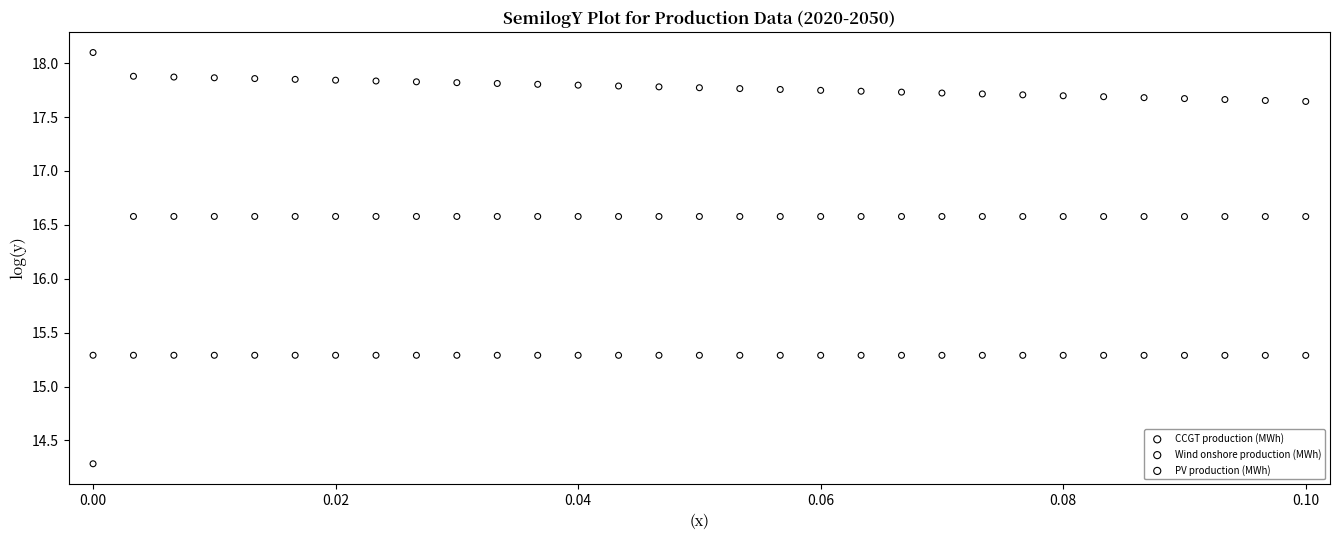

What are all the series names shown in the legend?

CCGT production (MWh), Wind onshore production (MWh), PV production (MWh)